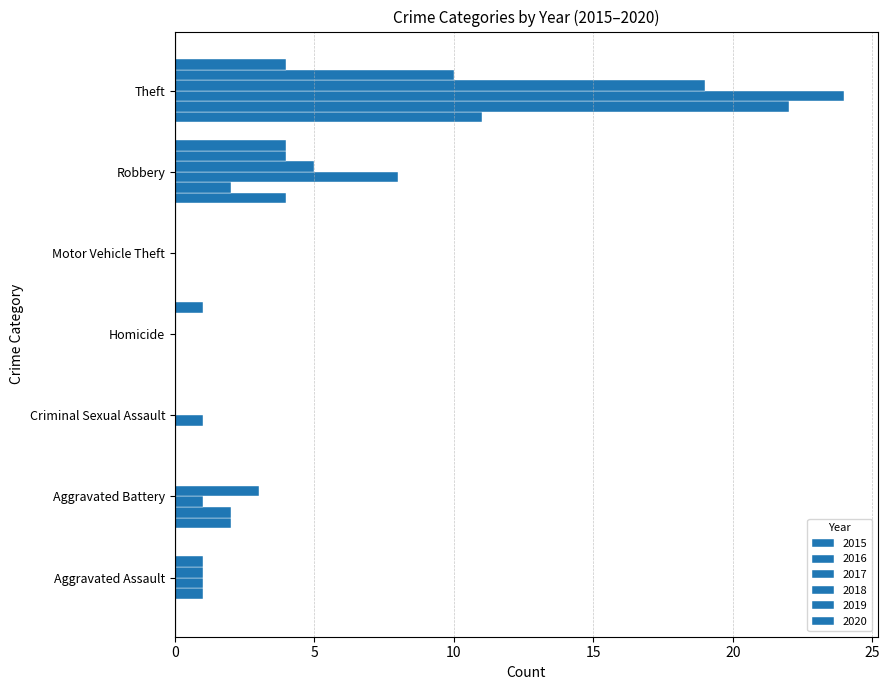

How many distinct data groups are displayed?

6